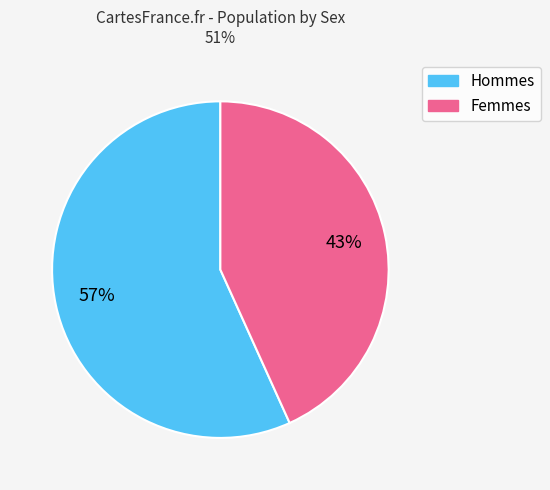

Is there a majority slice in this chart?

Yes